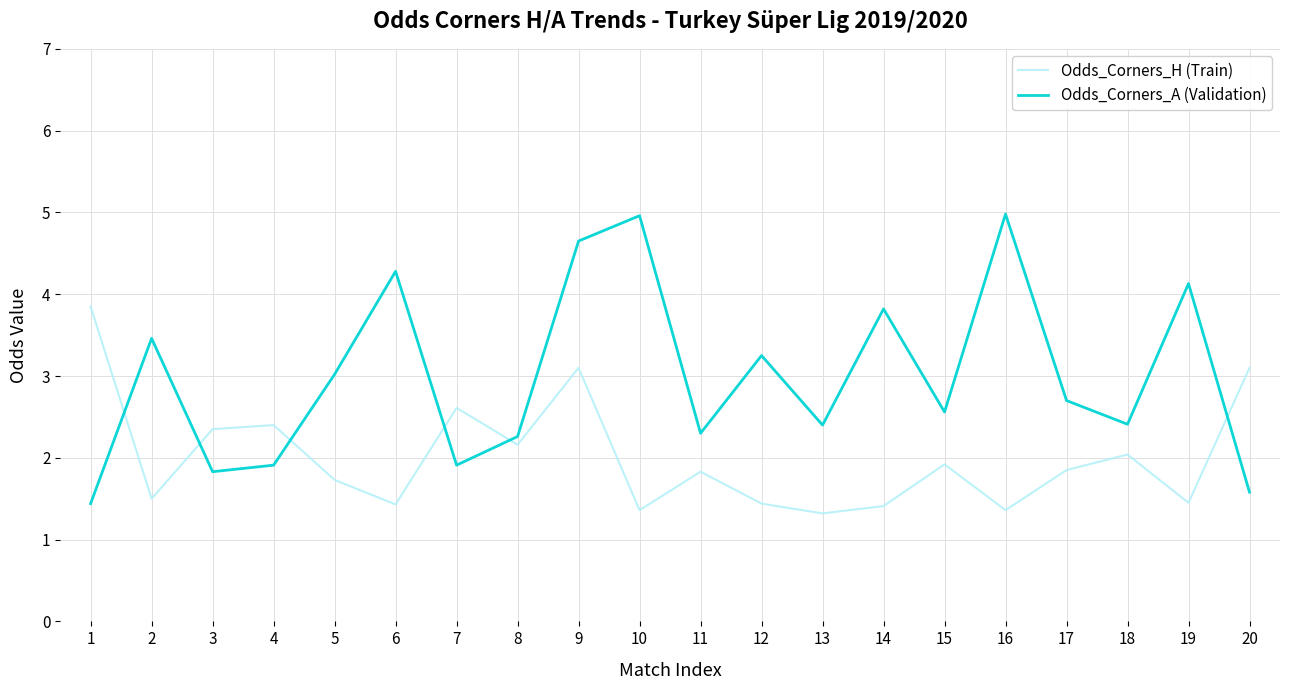

What is the minimum value shown in the chart?

1.3